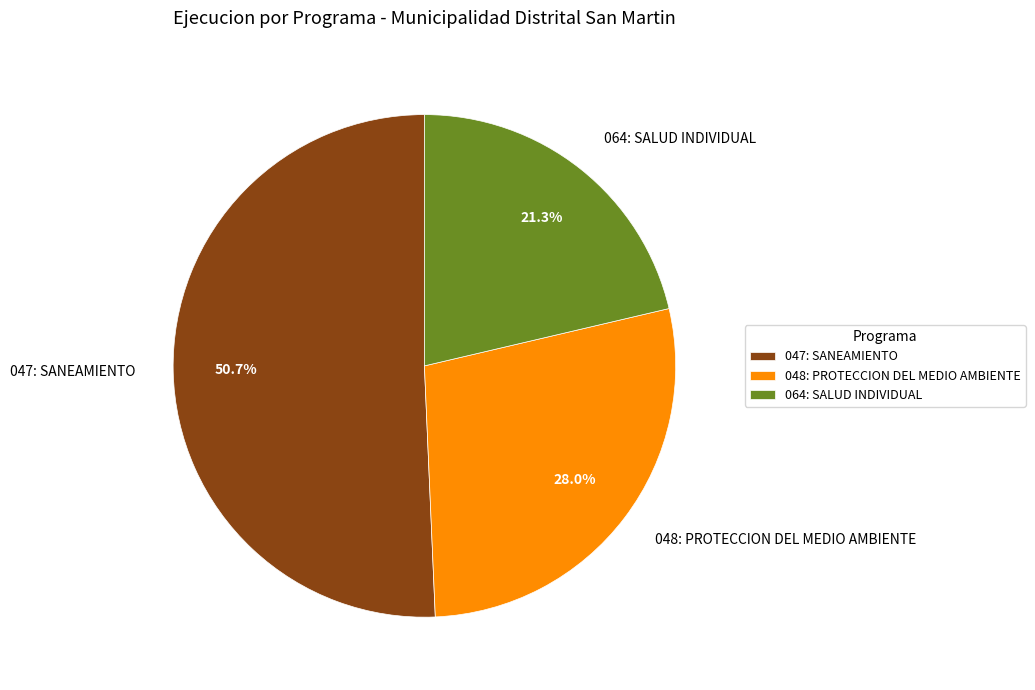

Which slice is the largest?

047: SANEAMIENTO